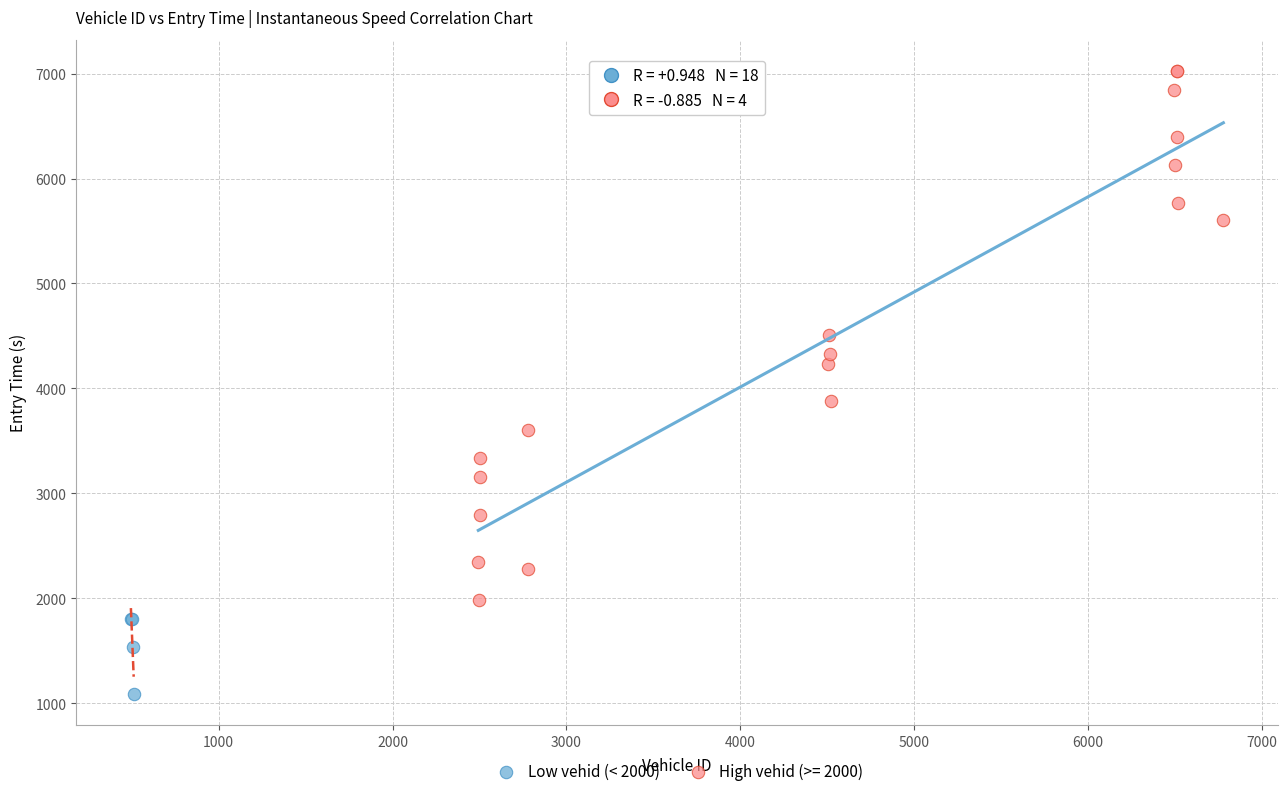

Which series has the largest Y range (max minus min)?

High vehid (>= 2000)